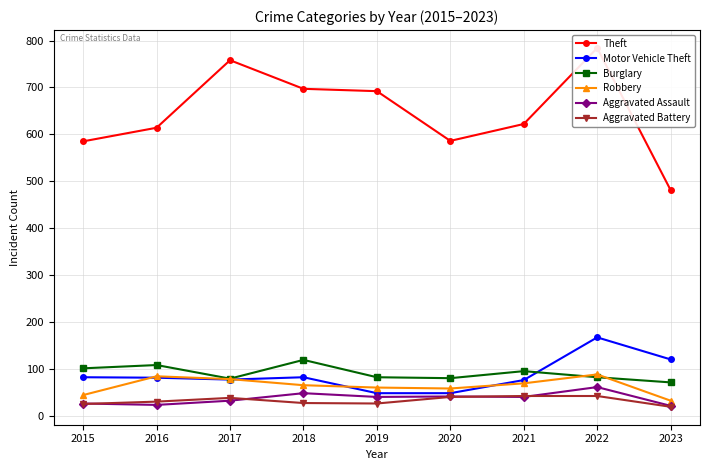

How many data points in Theft are less than 622?

4